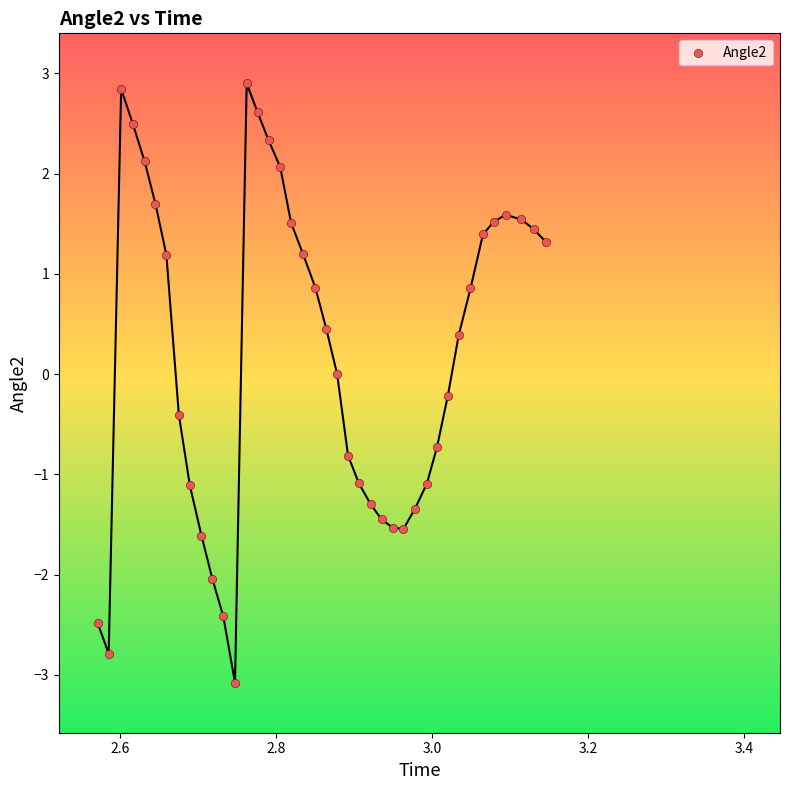

What is the range of Y values (max minus min)?

6.0